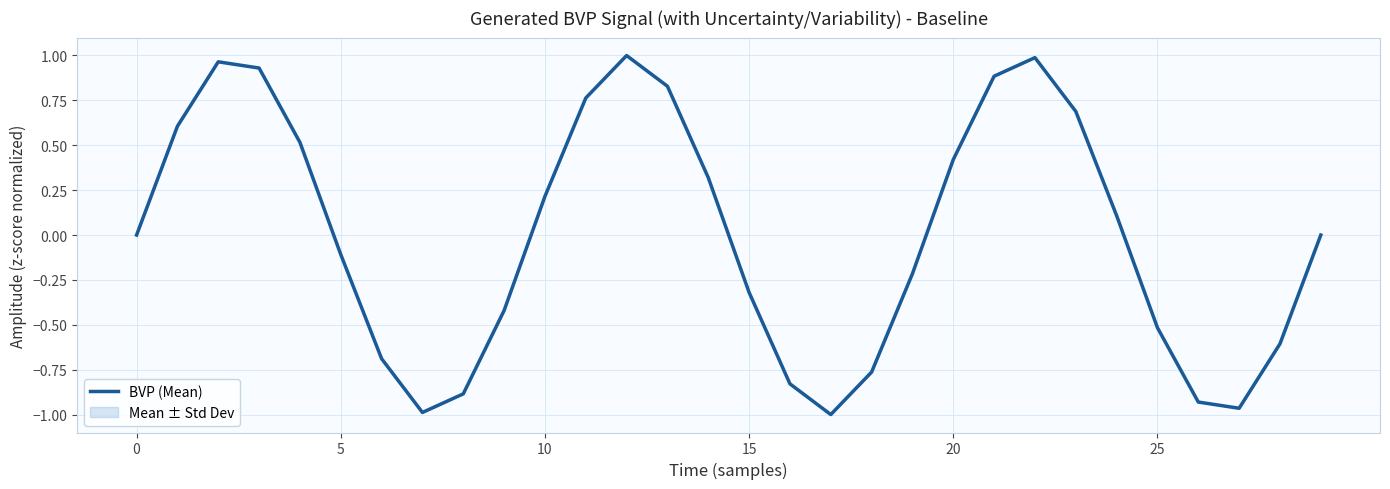

Which label corresponds to the smallest value in the chart?

17